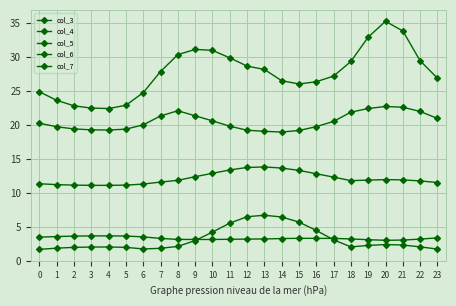

What is the greatest value displayed?

35.3